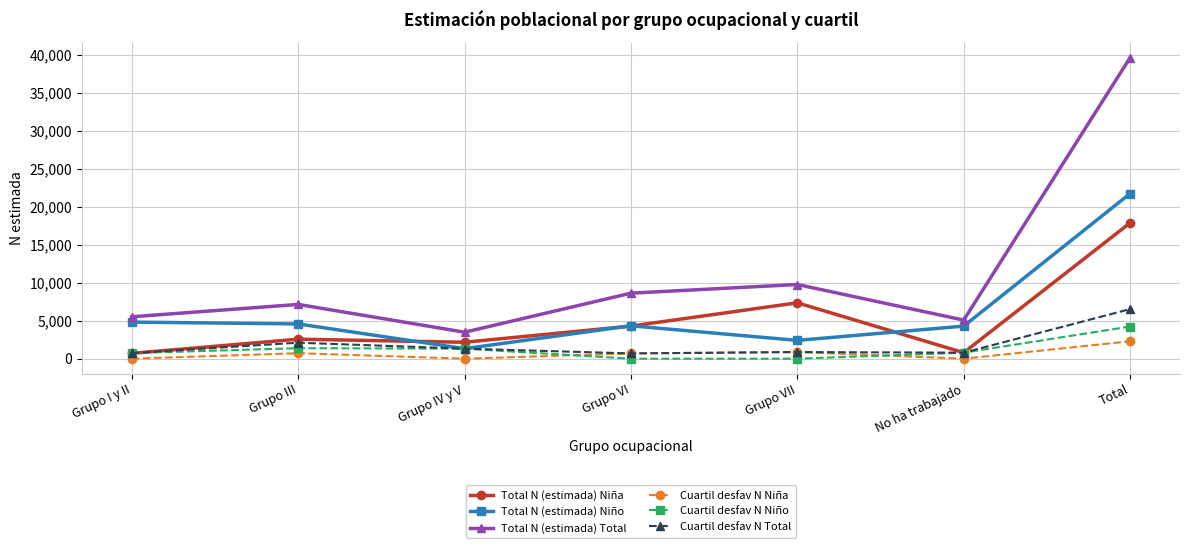

At which category does Total N (estimada) Total reach its first local peak?

Grupo III